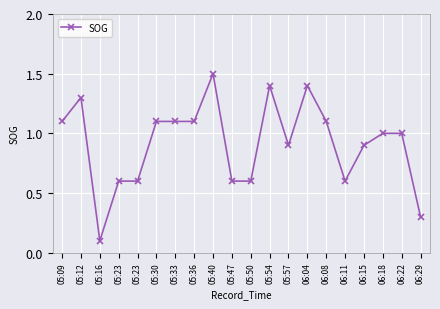

How many lines are shown in the chart?

1